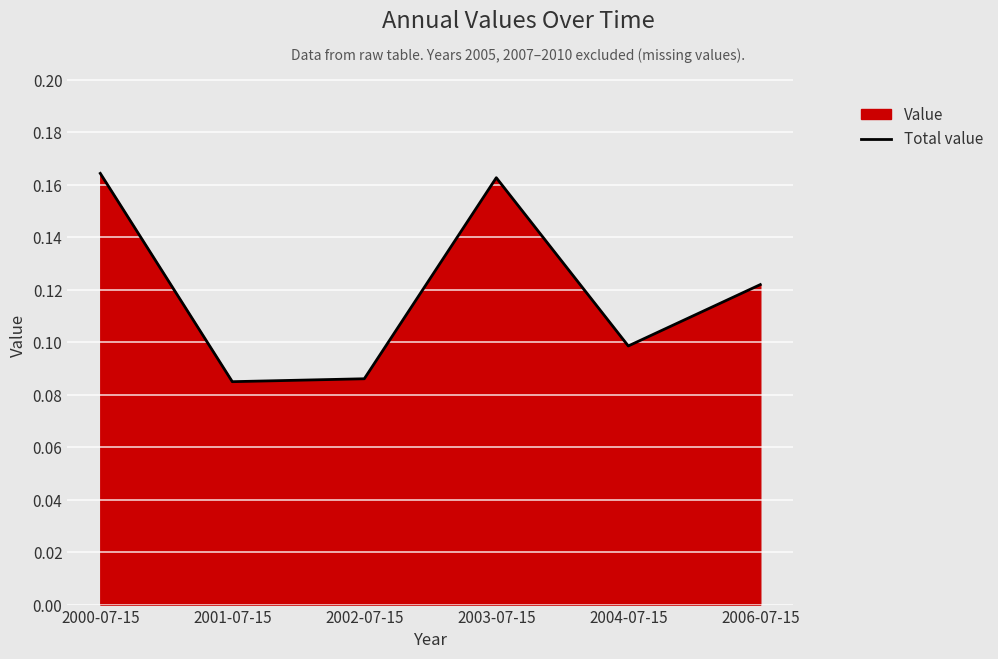

True or false: the data shows 0.1 at 2001-07-15.

True